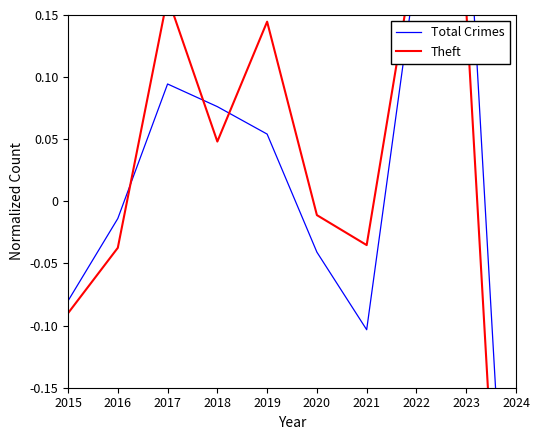

At which label does Total Crimes reach its peak?

2023